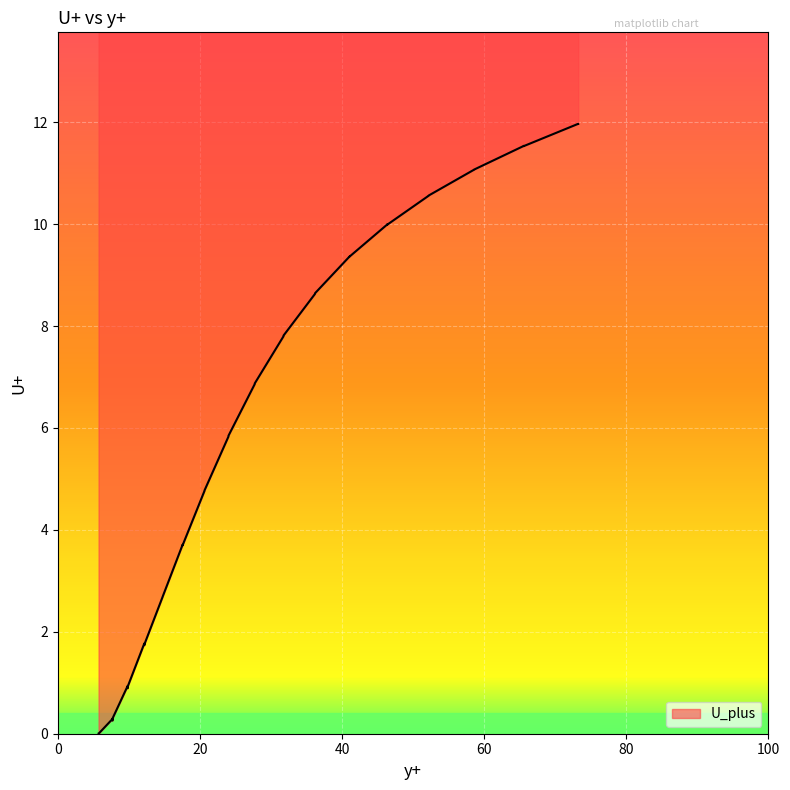

Where is the first local minimum?

7.695